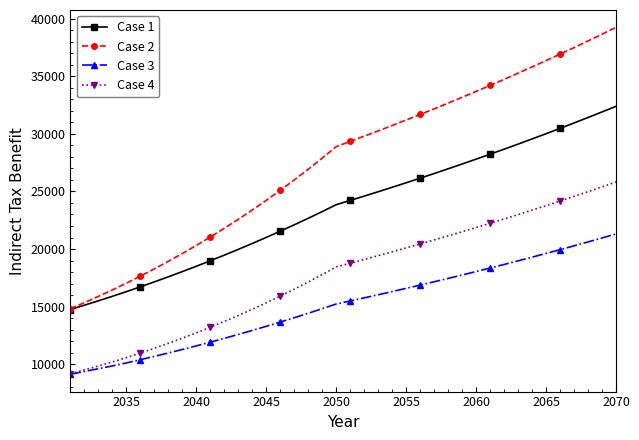

What is the smallest value displayed?

9134.6